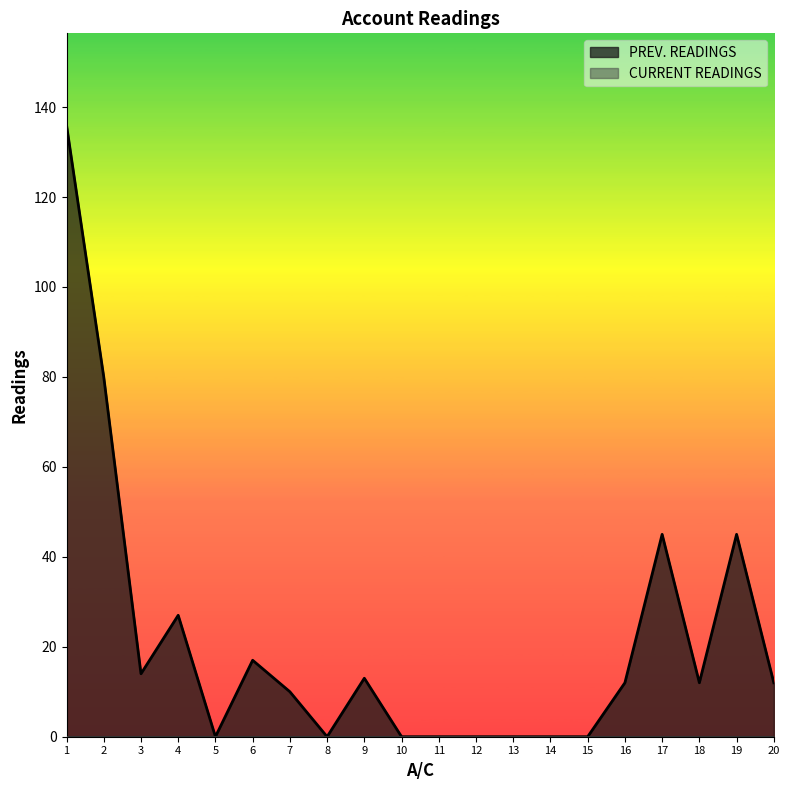

What is the value of the 7th point from the left?

10